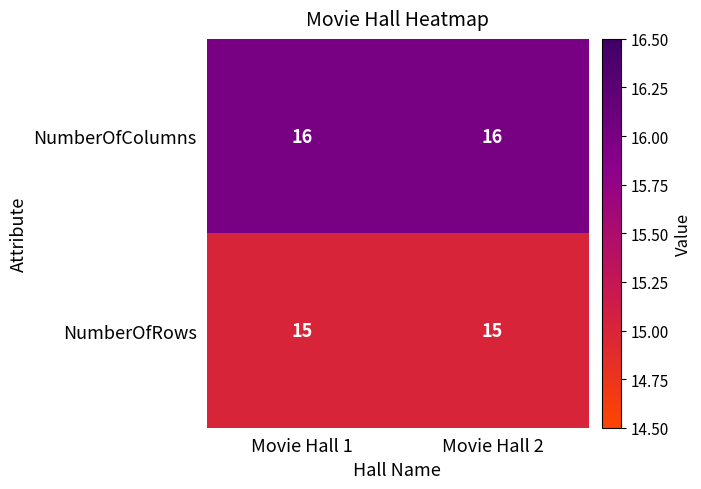

What is the average value of the NumberOfRows series?

15